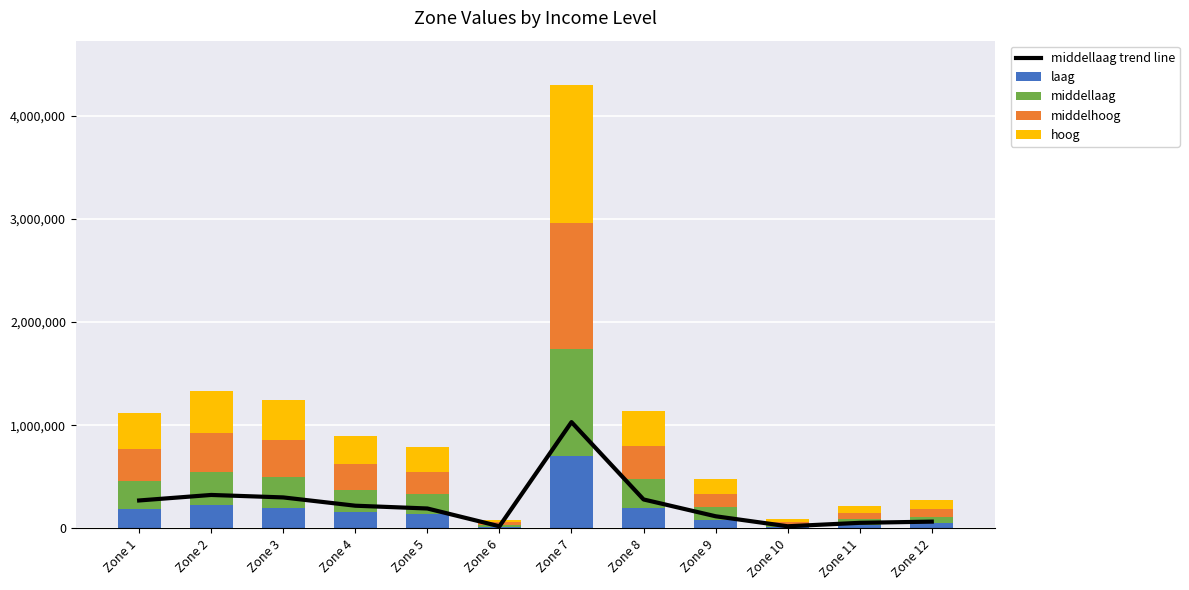

What is the value of the hoog bar at the 7th from the left?

1334288